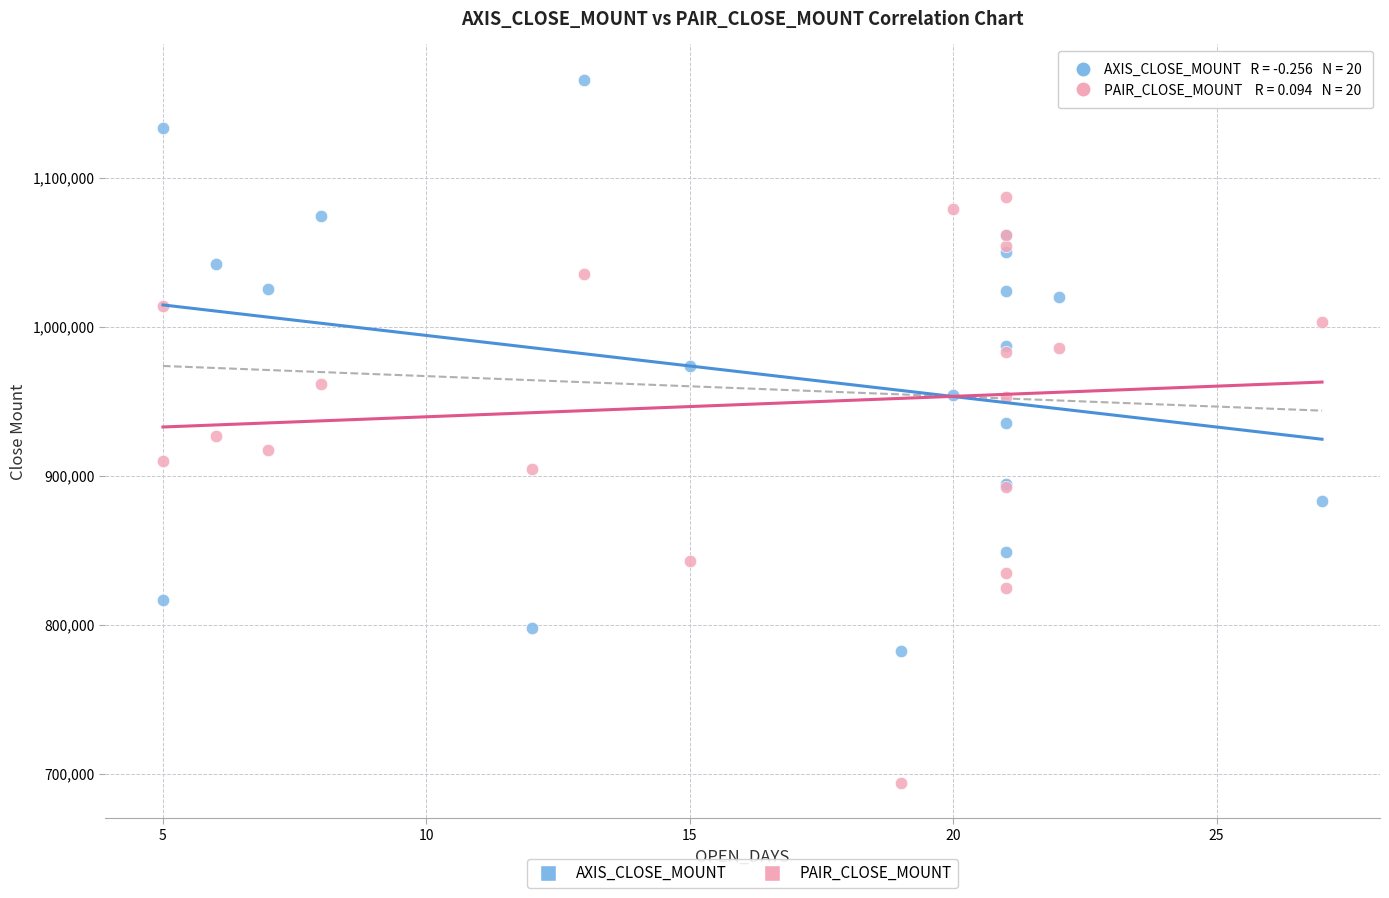

Which series contains the highest Y value?

AXIS_CLOSE_MOUNT